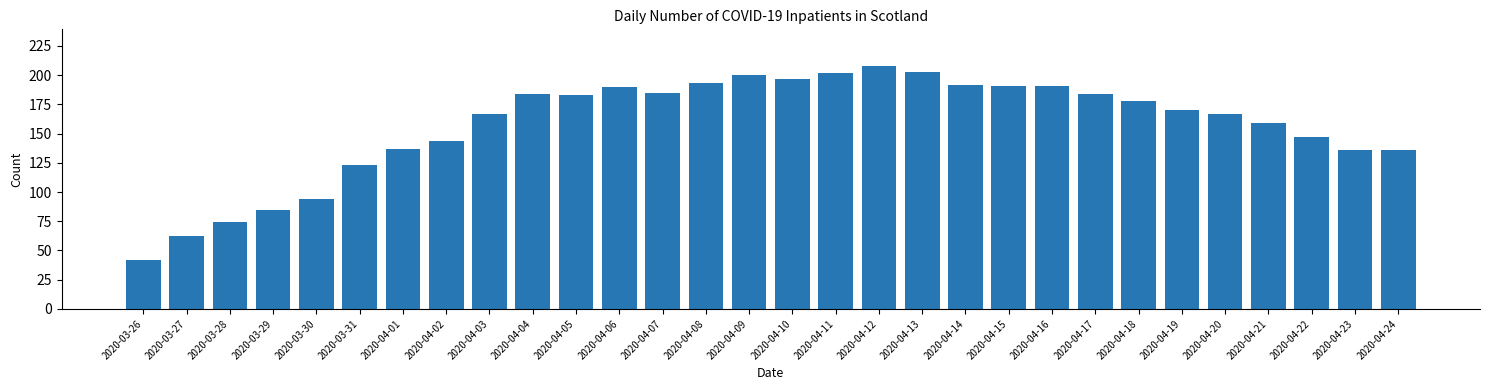

Reading right to left, what are all the values shown in this chart?

136	136	147	159	167	170	178	184	191	191	192	203	208	202	197	200	193	185	190	183	184	167	144	137	123	94	85	74	62	42